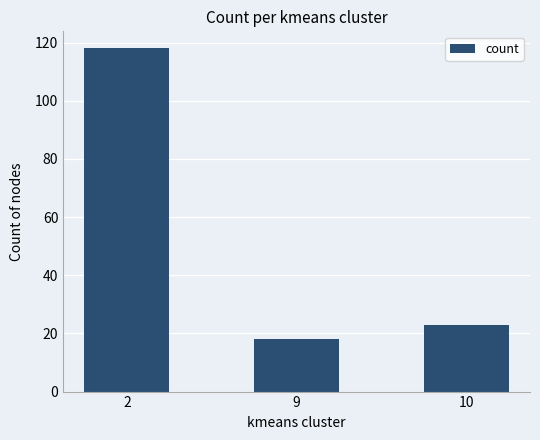

What is the ratio of the value at 2 to the value at 9?

6.6